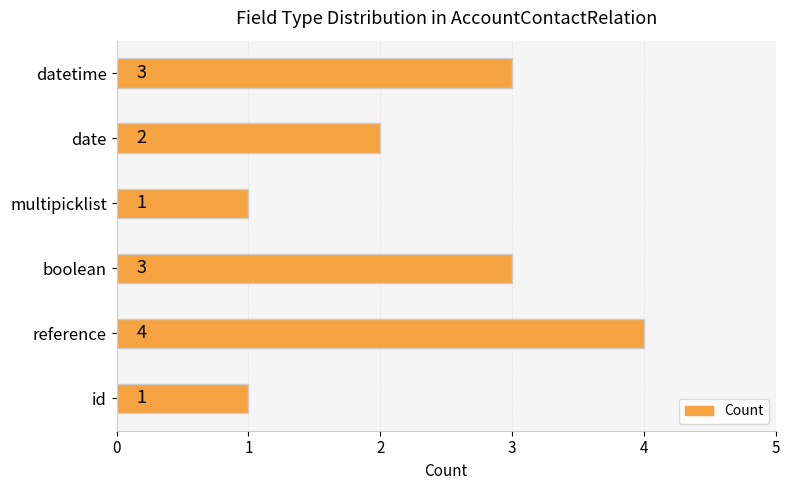

At which label is the value closest to 2?

date